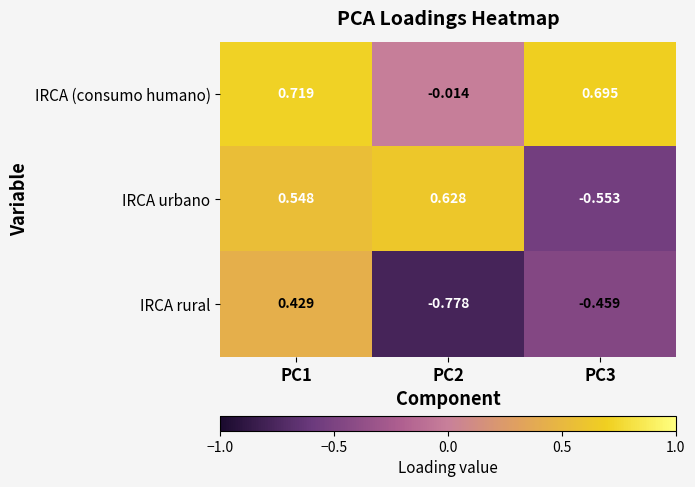

Between PC2 and PC3, which series saw the biggest shift?

IRCA urbano